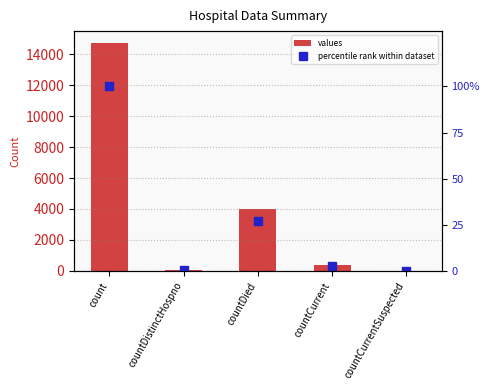

At which label is percentile rank within dataset closest to 50?

countDied